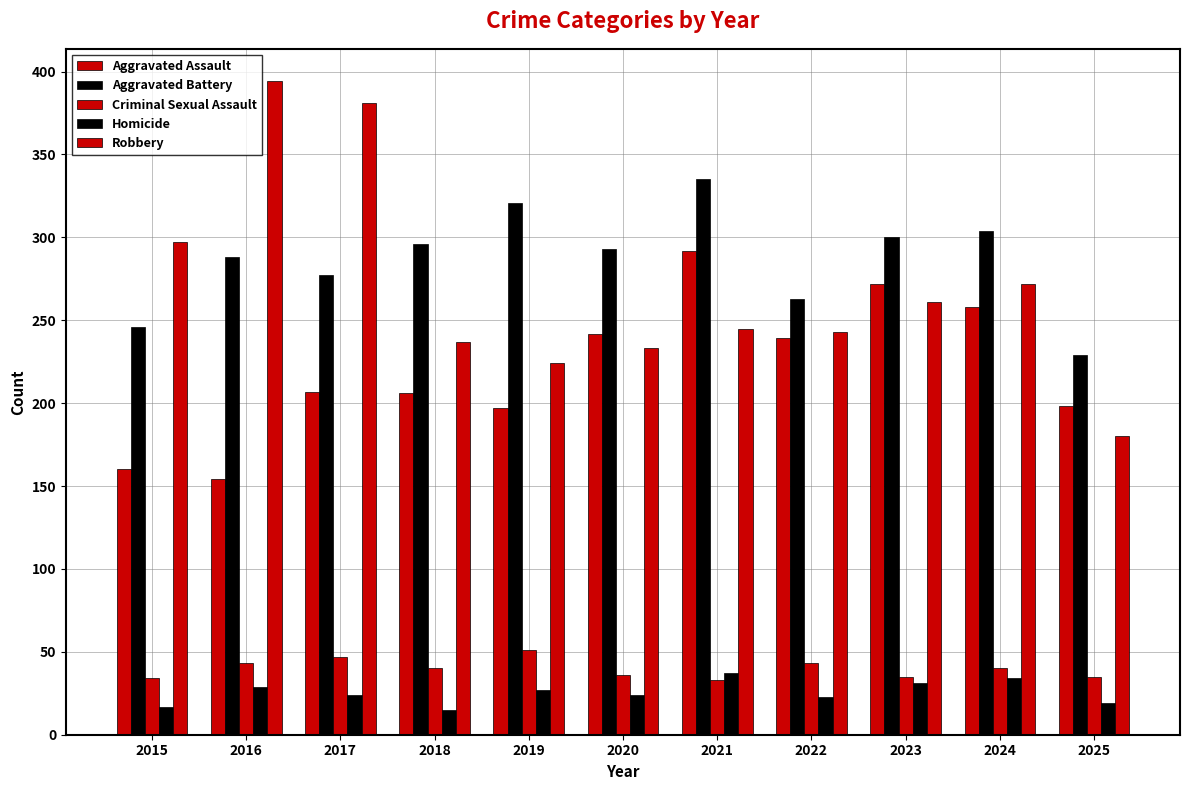

List the labels in order of Aggravated Assault value, smallest first.

2016, 2015, 2019, 2025, 2018, 2017, 2022, 2020, 2024, 2023, 2021